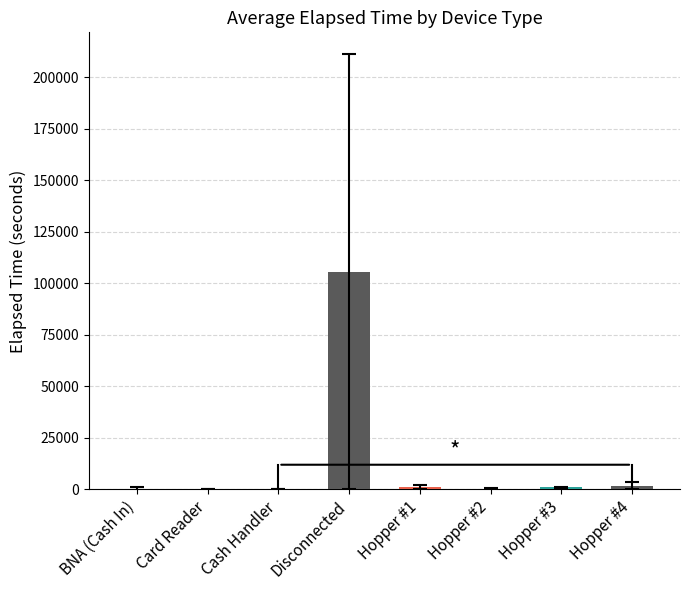

Which has a higher value, Hopper #4 or Disconnected?

Disconnected